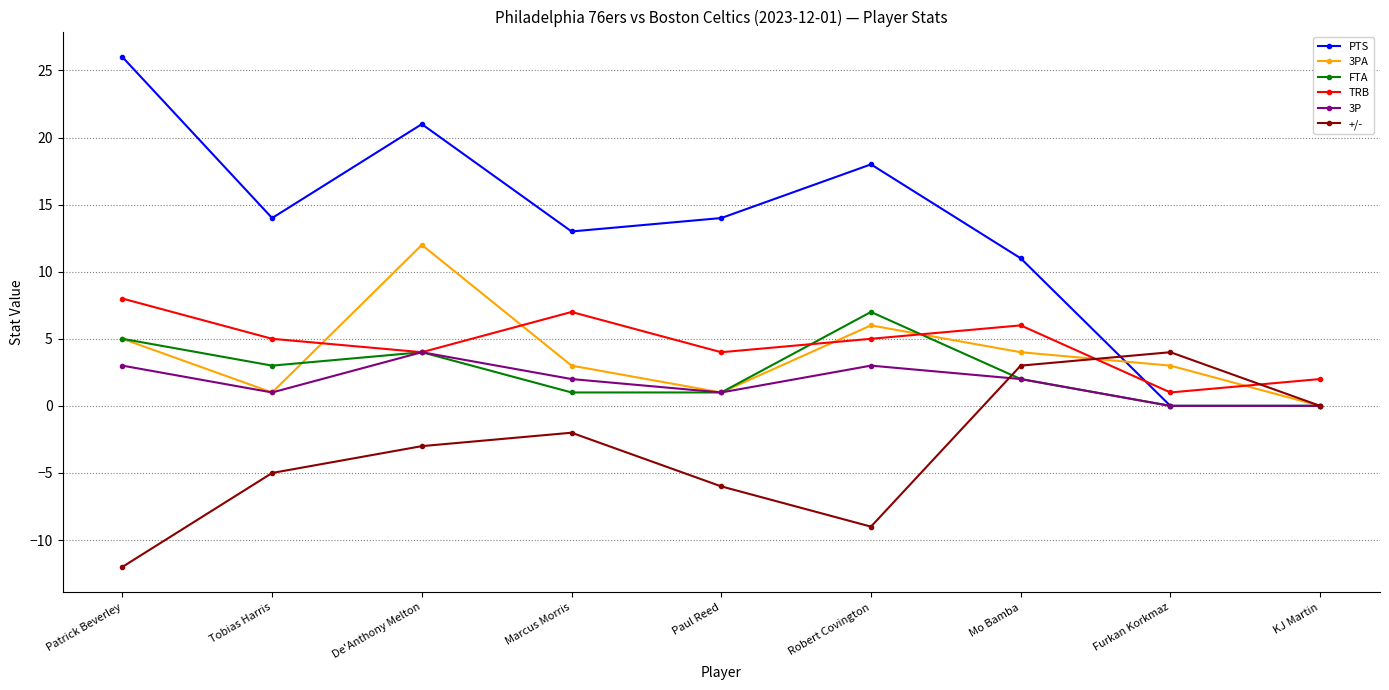

What is the highest value of the +/- series?

4